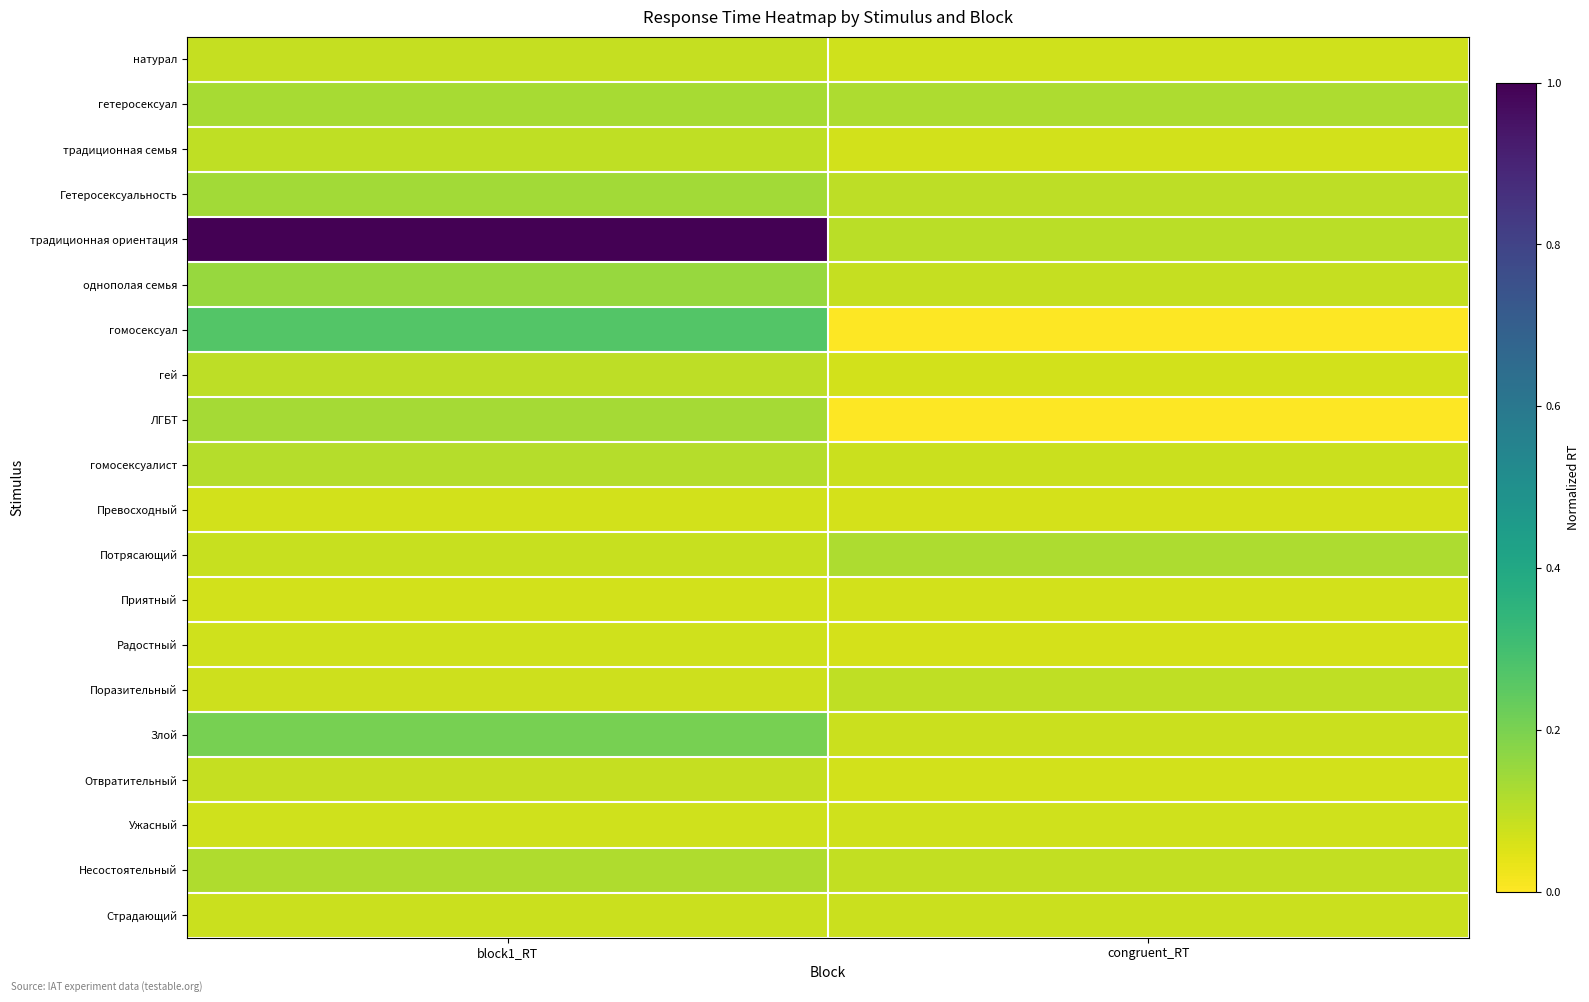

What is the maximum value shown in the chart?

1.0